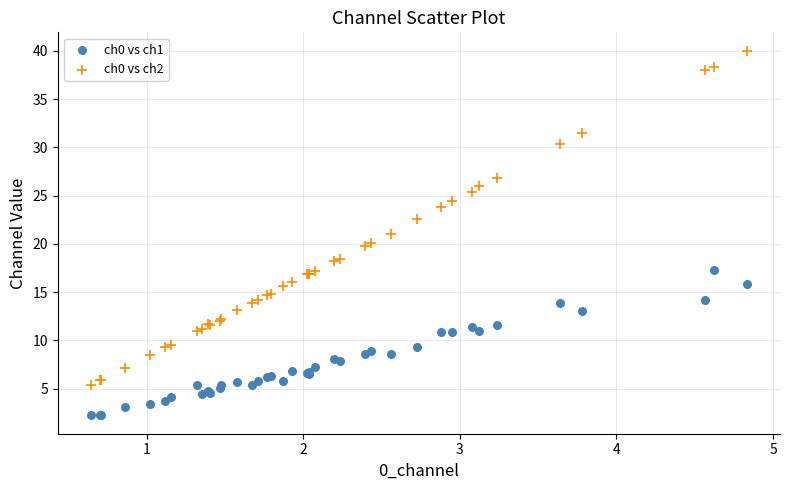

Which series reaches the minimum Y coordinate?

ch0 vs ch1